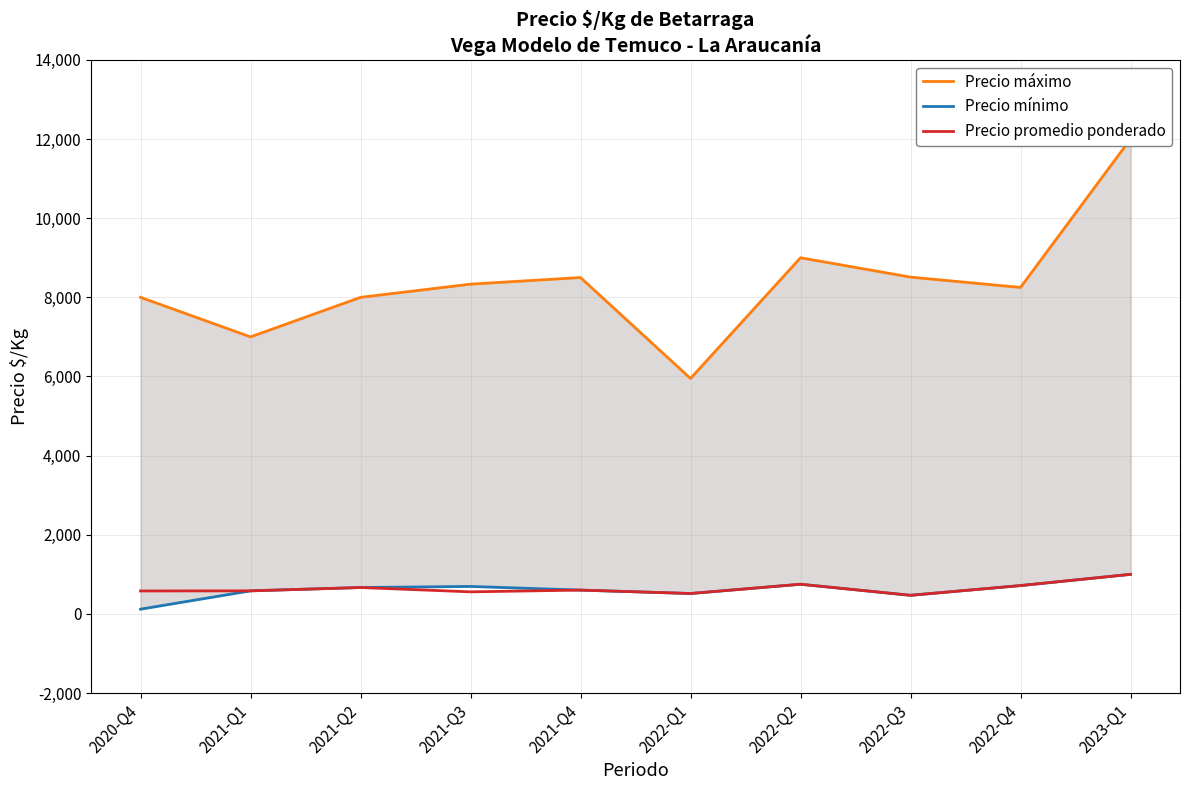

What is the total value across all series at 2020-Q4?

8700.2